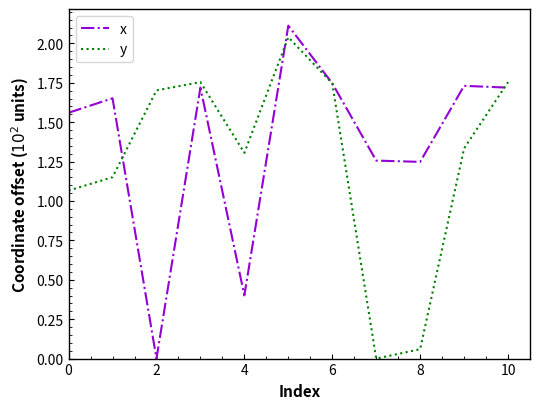

True or false: x has more than 0 points higher than both neighbors.

True